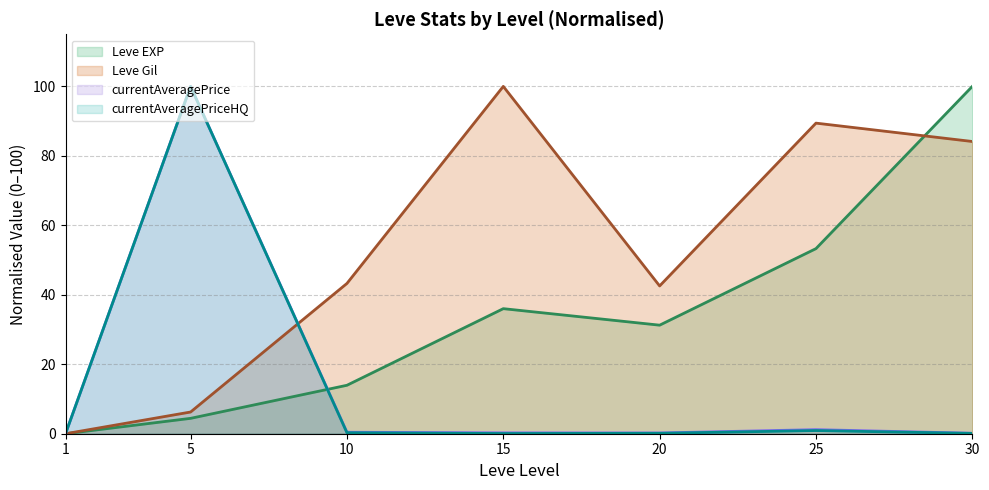

What is the maximum value for Leve EXP?

100.0